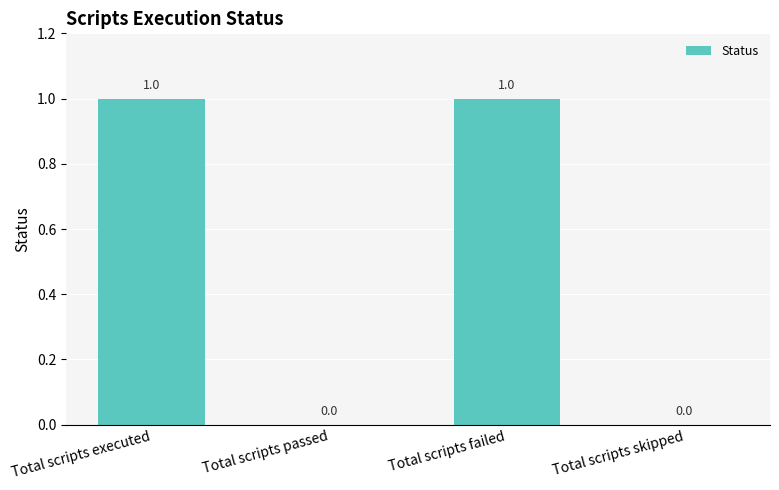

Which has a higher value, Total scripts executed or Total scripts passed?

Total scripts executed